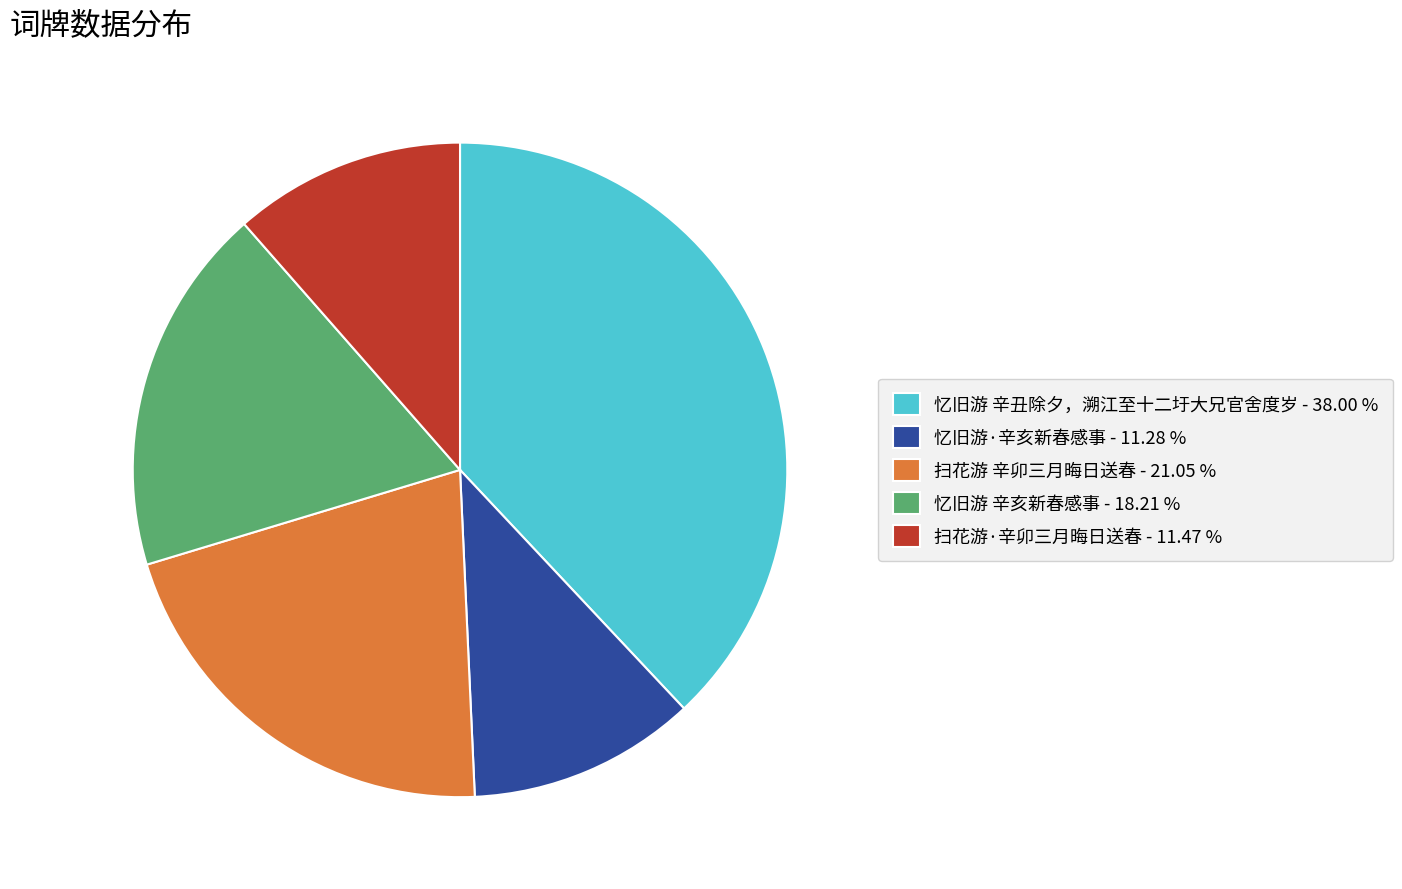

Is there a majority slice in this chart?

No